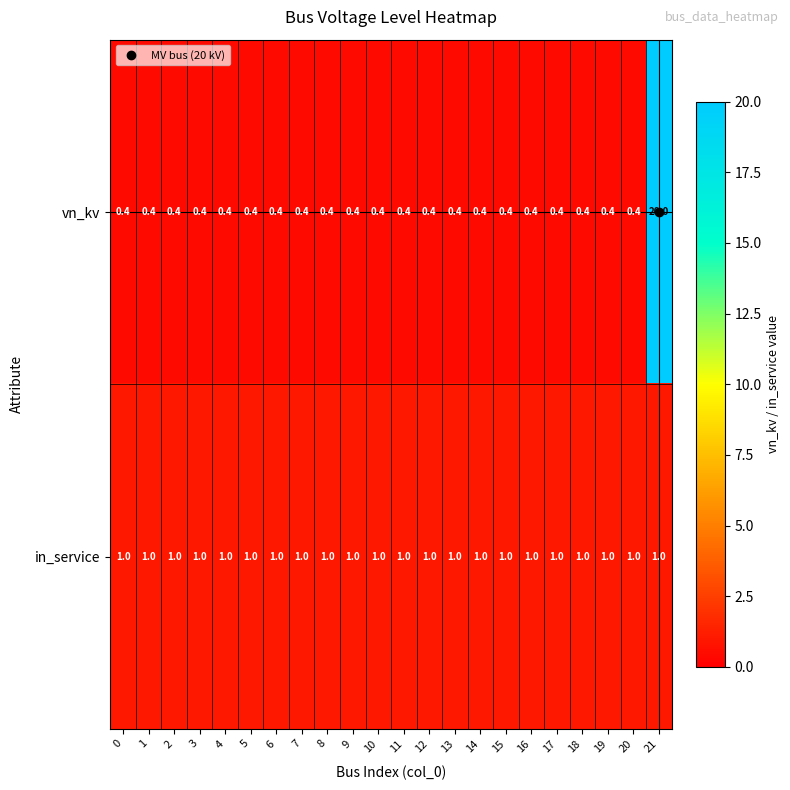

Rank the series by their maximum value, from highest to lowest.

vn_kv, in_service